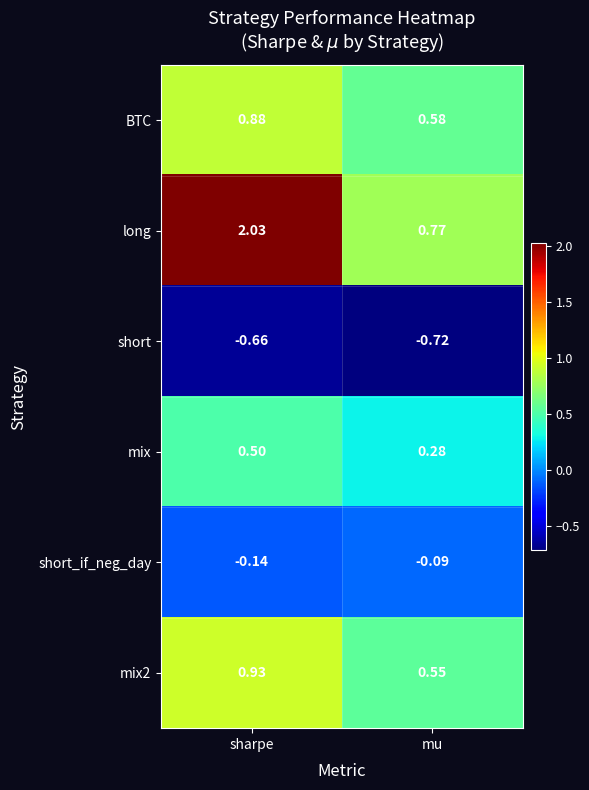

Which label corresponds to the largest value in the chart?

sharpe